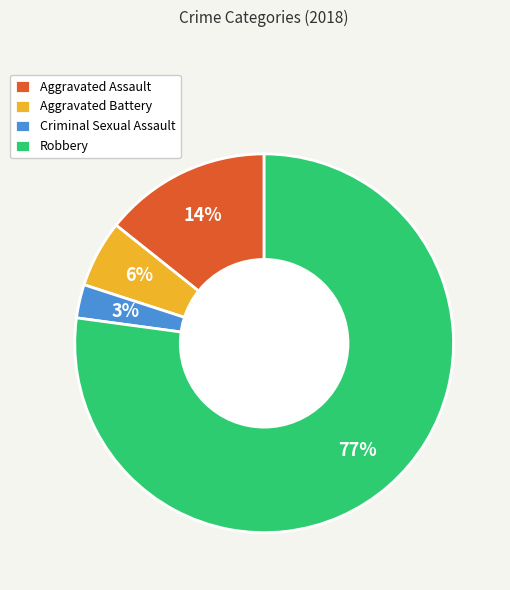

The Robbery slice represents 66% of the pie. True or false?

False